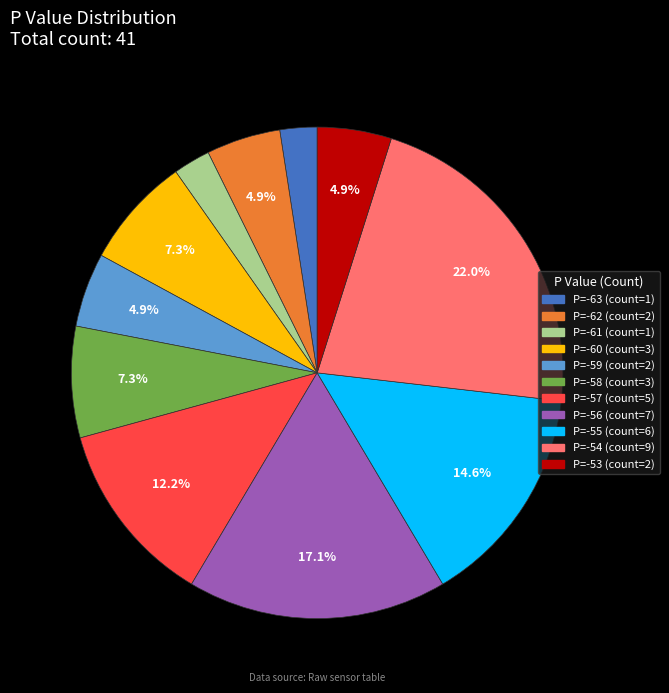

Does any single category account for the majority?

No